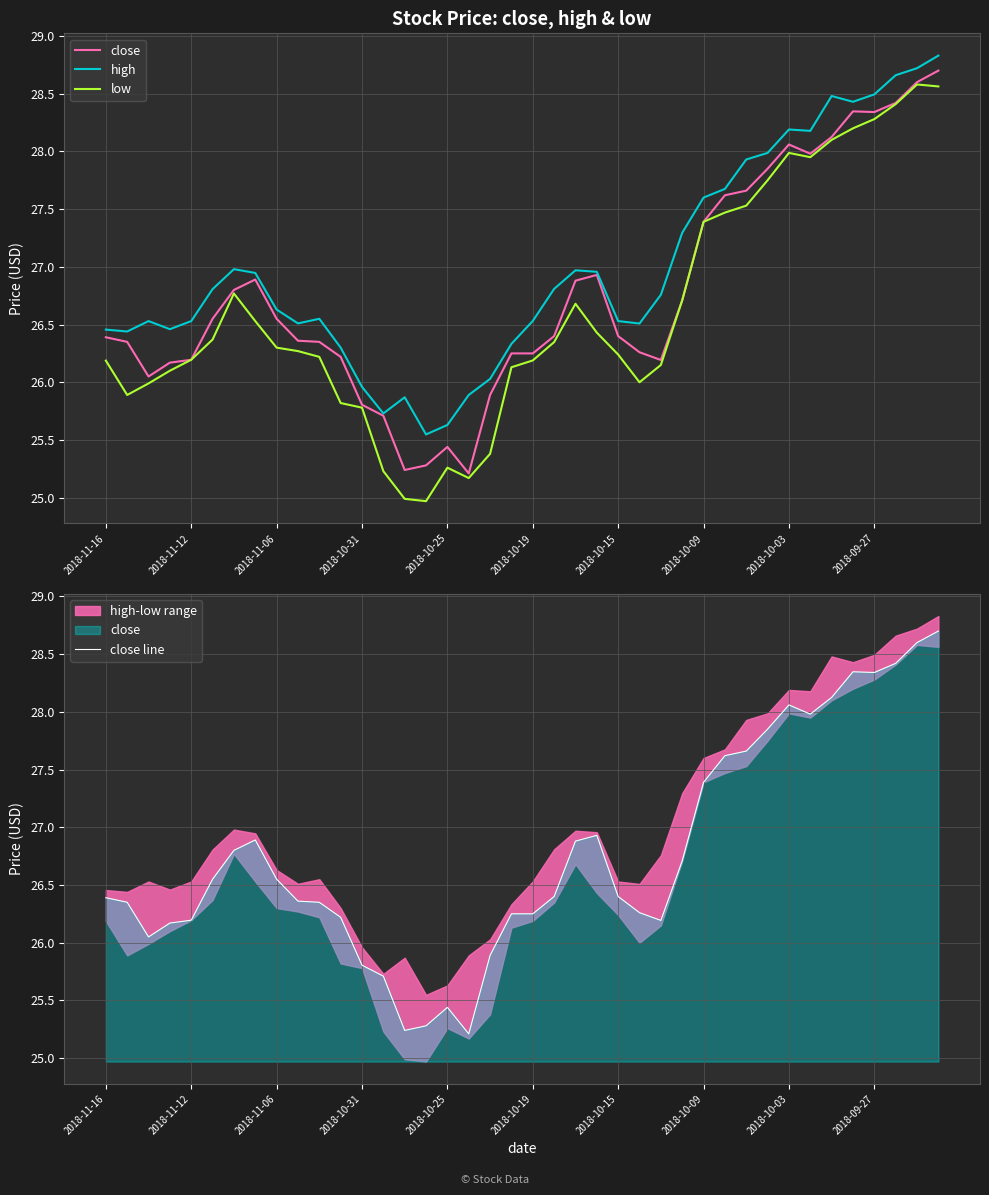

True or false: high and close intersect in this chart.

False